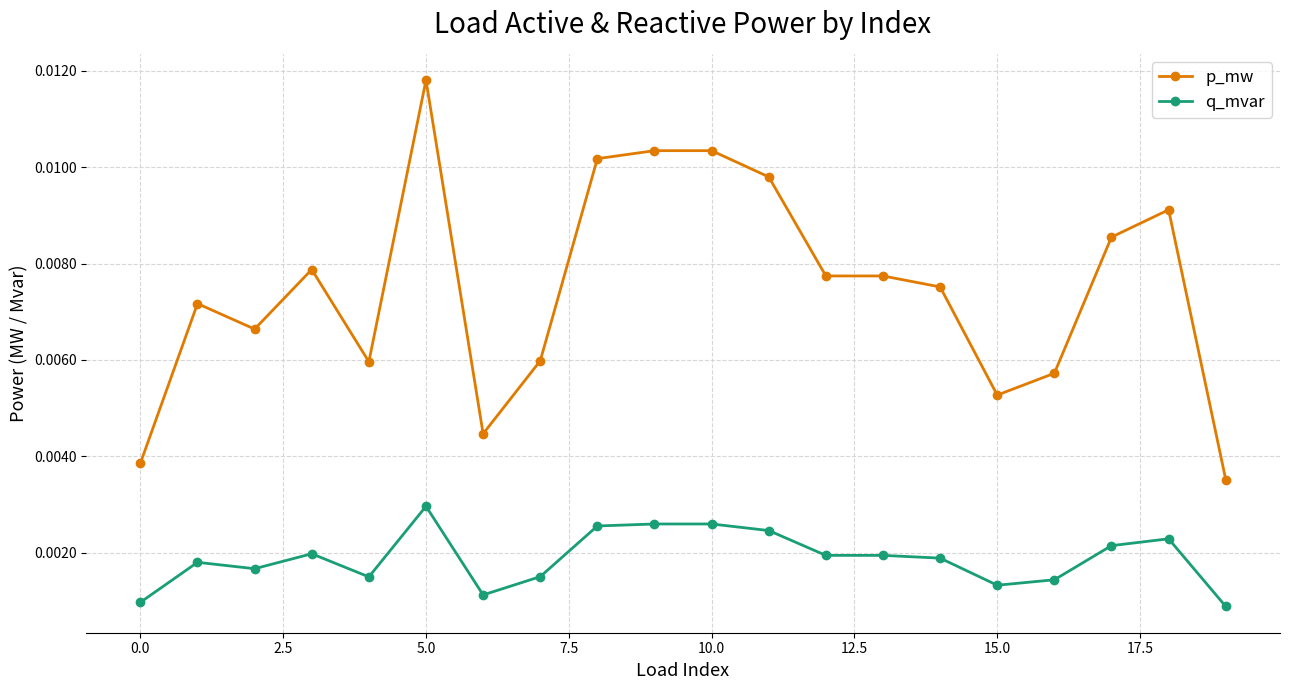

True or false: p_mw and q_mvar cross at least once.

False